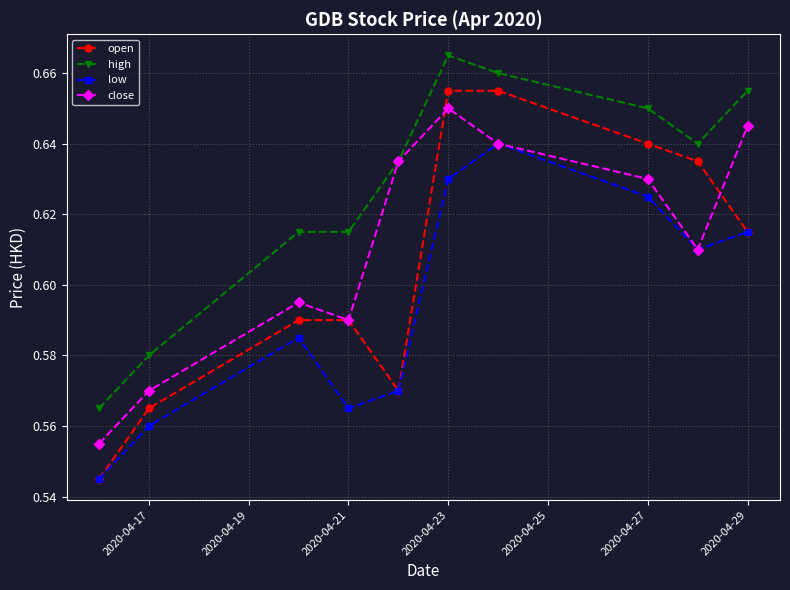

Which series has the widest spread of values?

open